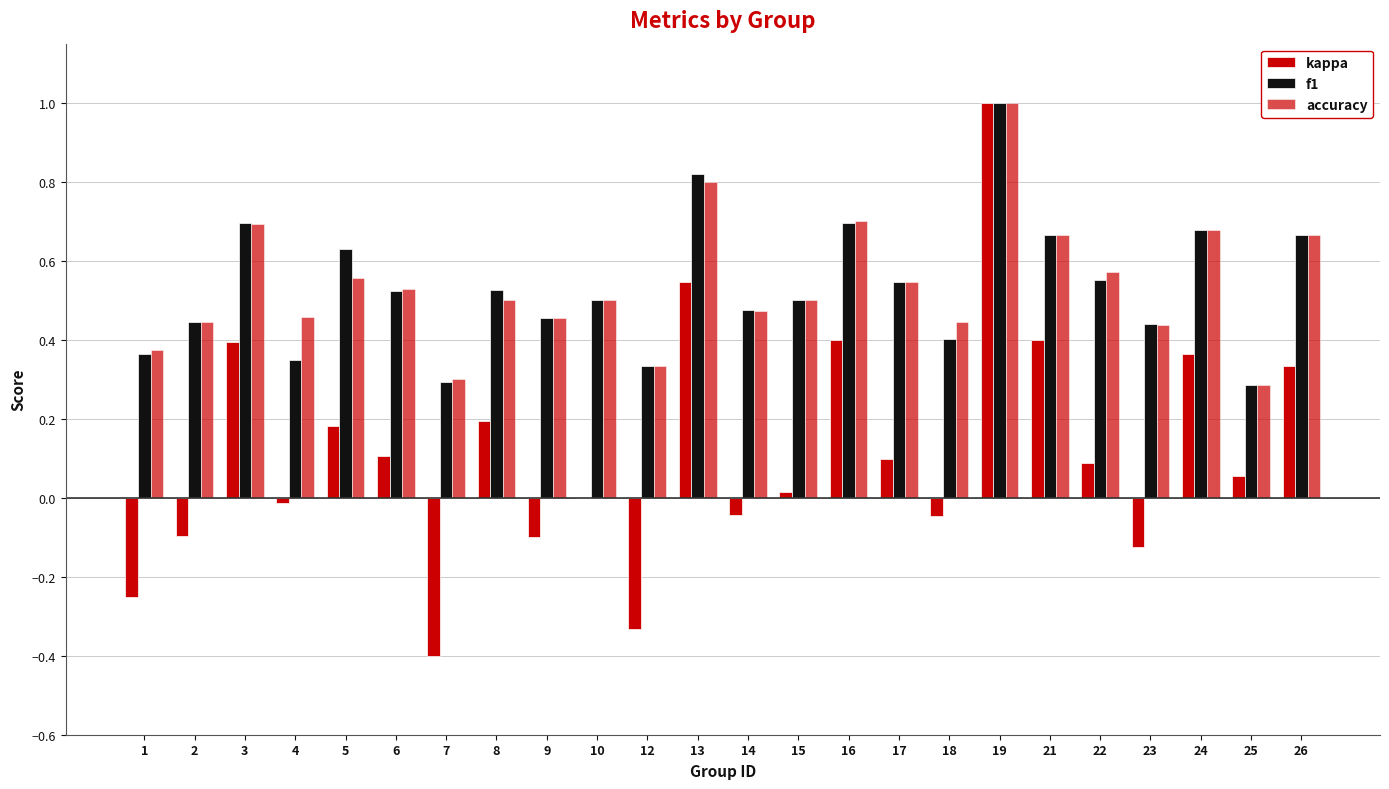

Are the bars horizontal?

No